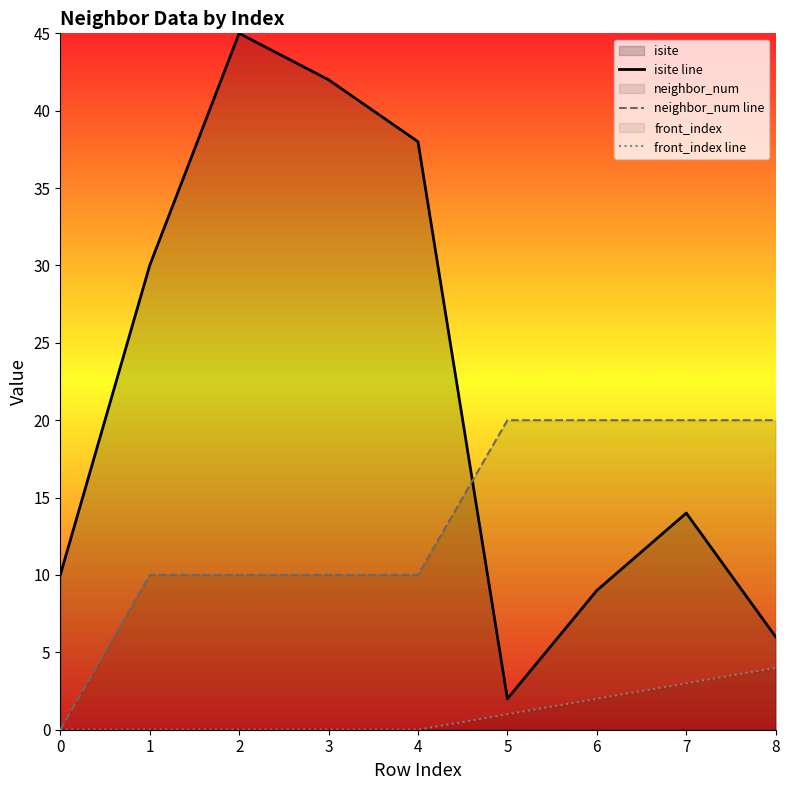

Reading right to left, extract all data points from this chart.

isite line: 8=6	7=14	6=9	5=2	4=38	3=42	2=45	1=30	0=10
neighbor_num line: 8=20	7=20	6=20	5=20	4=10	3=10	2=10	1=10	0=0
front_index line: 8=4	7=3	6=2	5=1	4=0	3=0	2=0	1=0	0=0